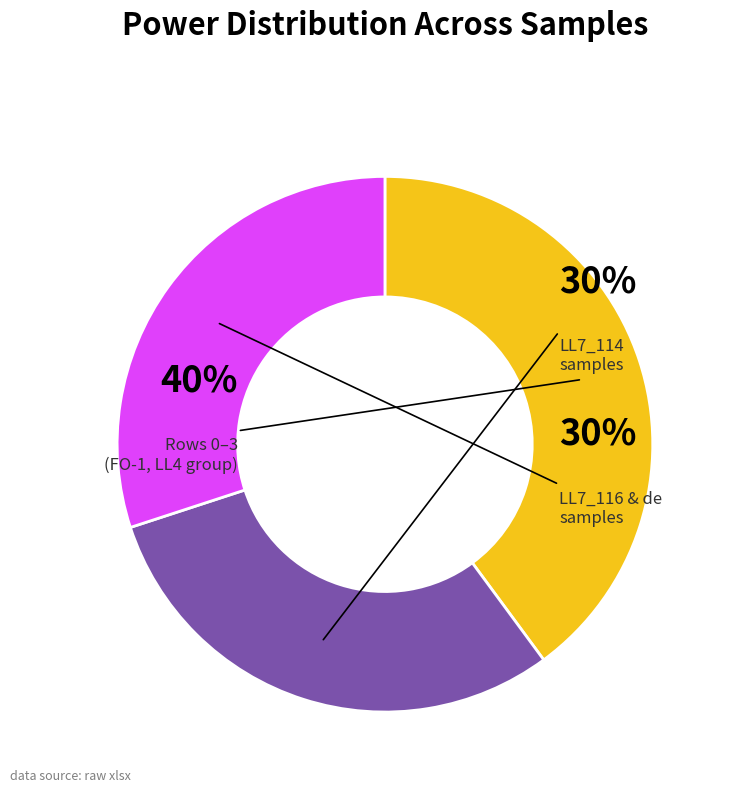

Approximately how many times larger is the value at de (1) compared to LL7_114-FI#1?

1.0